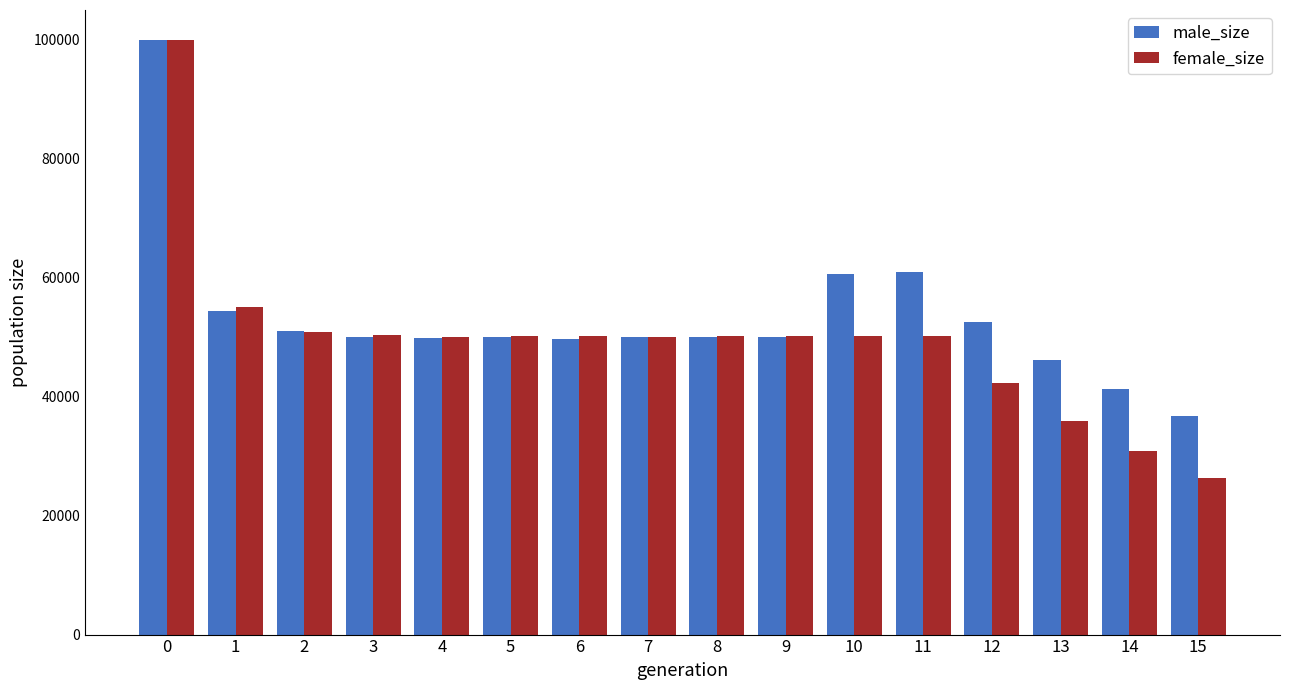

At 15, list the series in order from largest to smallest.

male_size, female_size